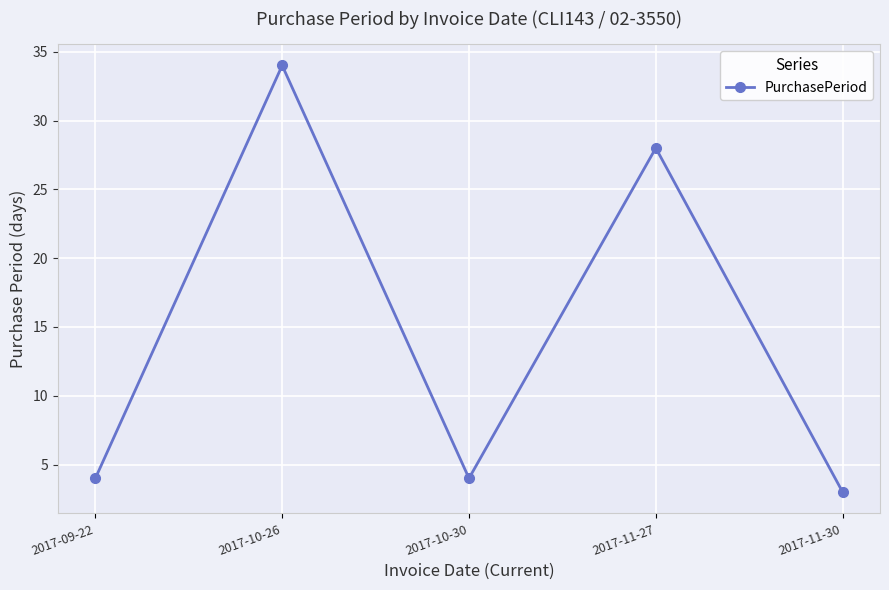

What is the difference between the second highest and second lowest values?

24